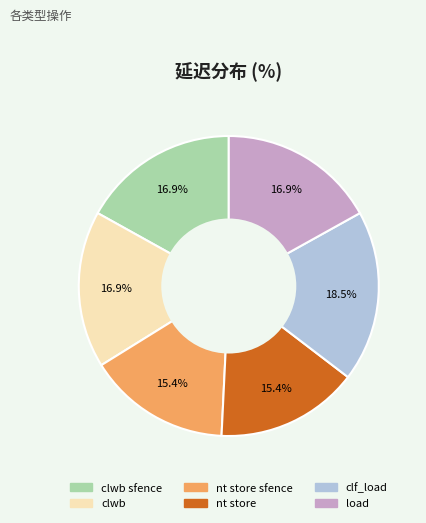

To the nearest percent, what percentage of the pie is clwb?

17%